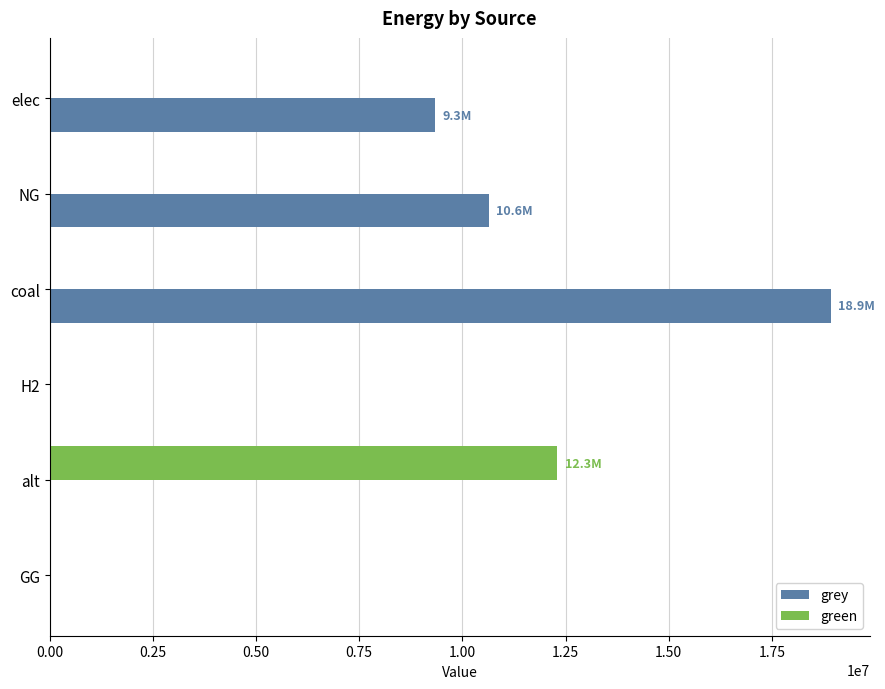

What is the sum of all grey values?

38895381.9